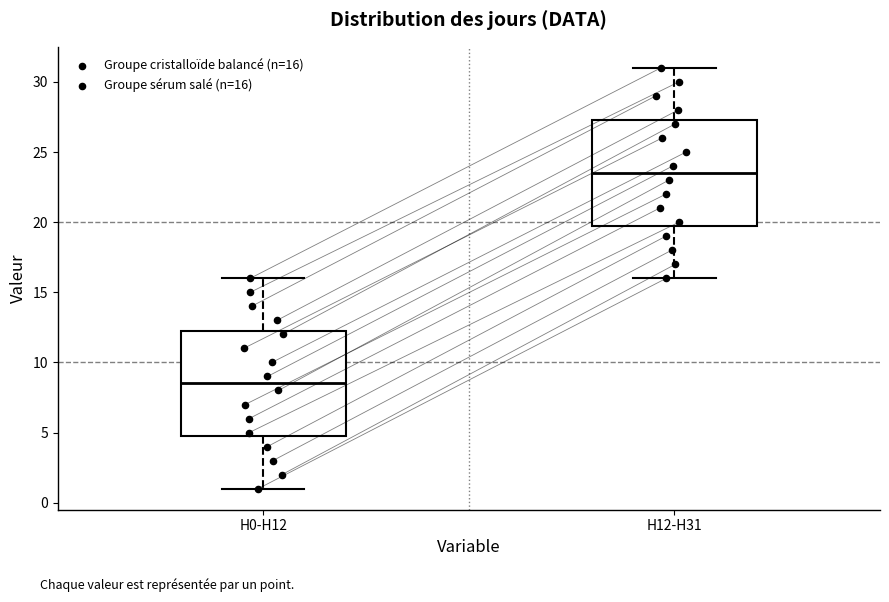

Which box has the lowest median line?

H0-H12